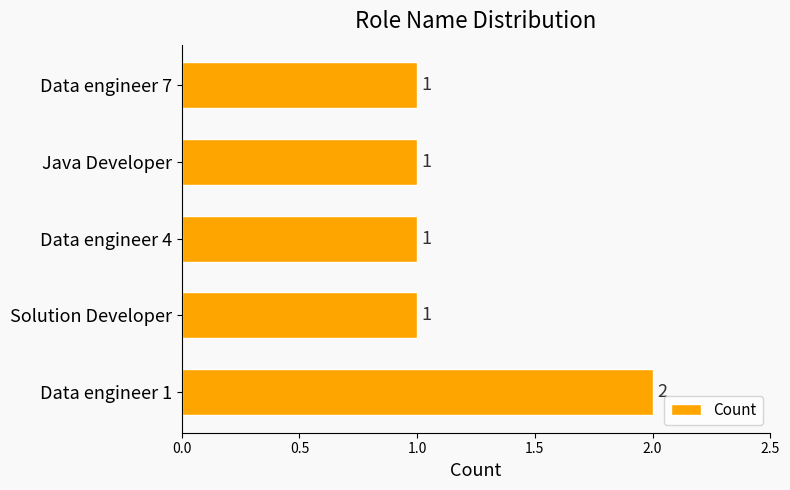

What is the smallest value displayed?

1